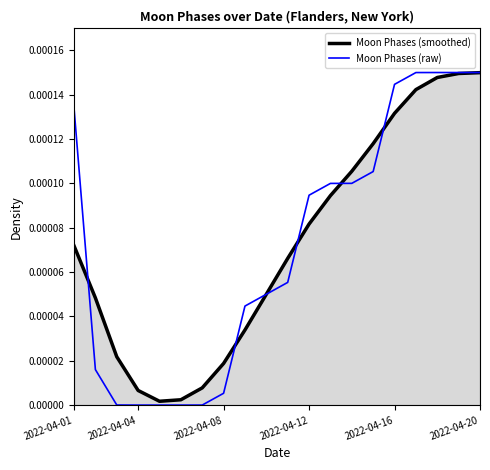

Which series has the widest spread of values?

Moon Phases (raw)